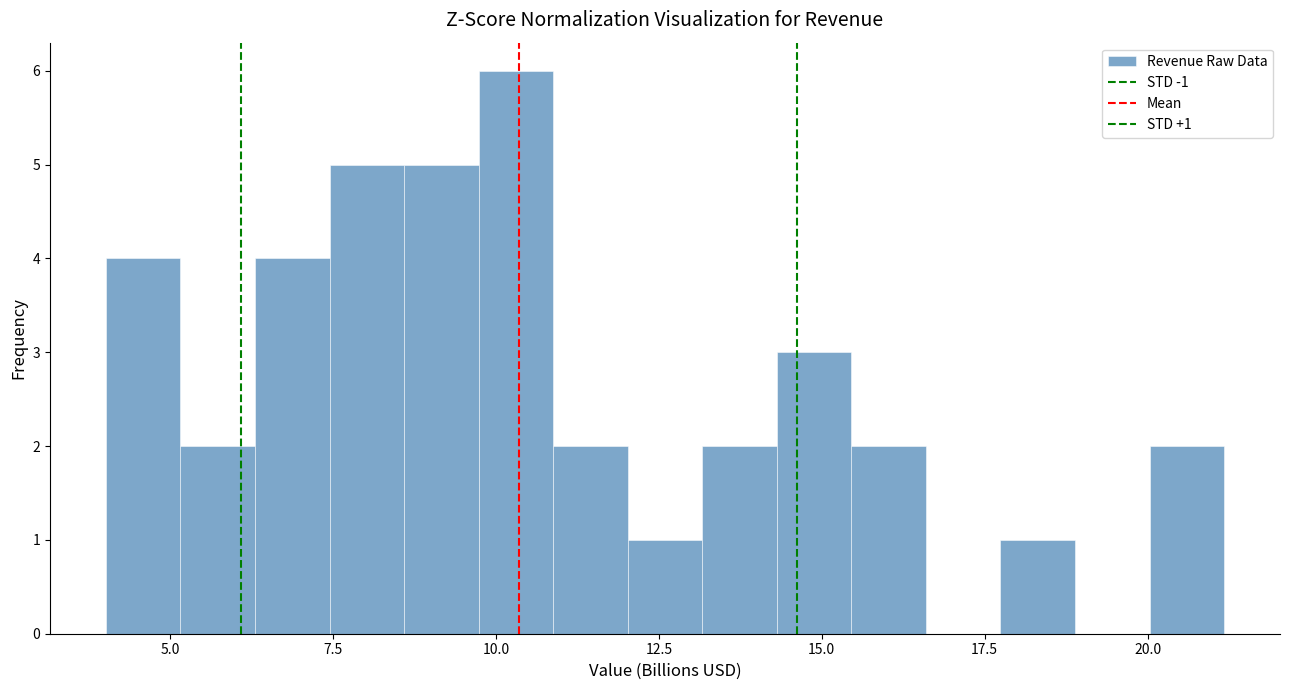

Around what value on the x-axis is the tallest bar? Give the approximate position of its centre, as read against the axis.

10.5